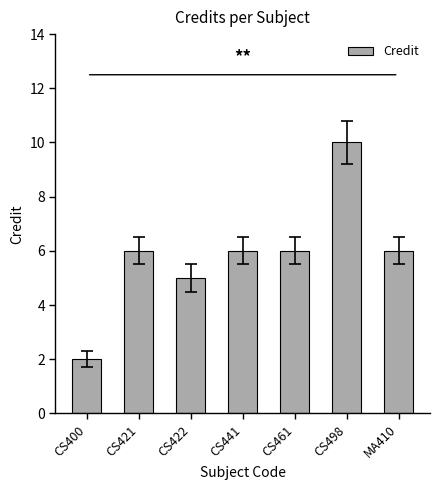

What is the average value?

6